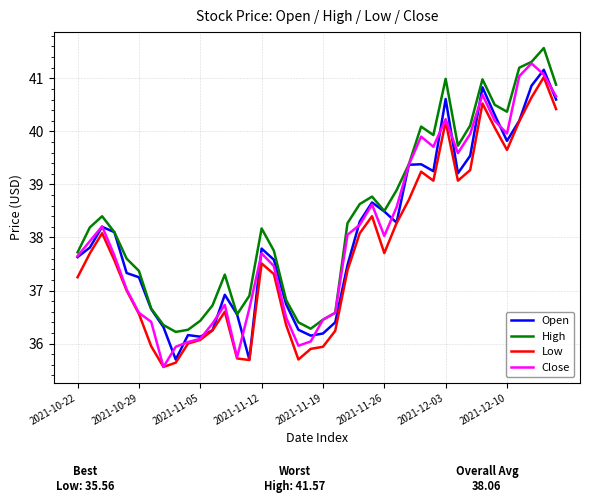

What is the minimum value for High?

36.2